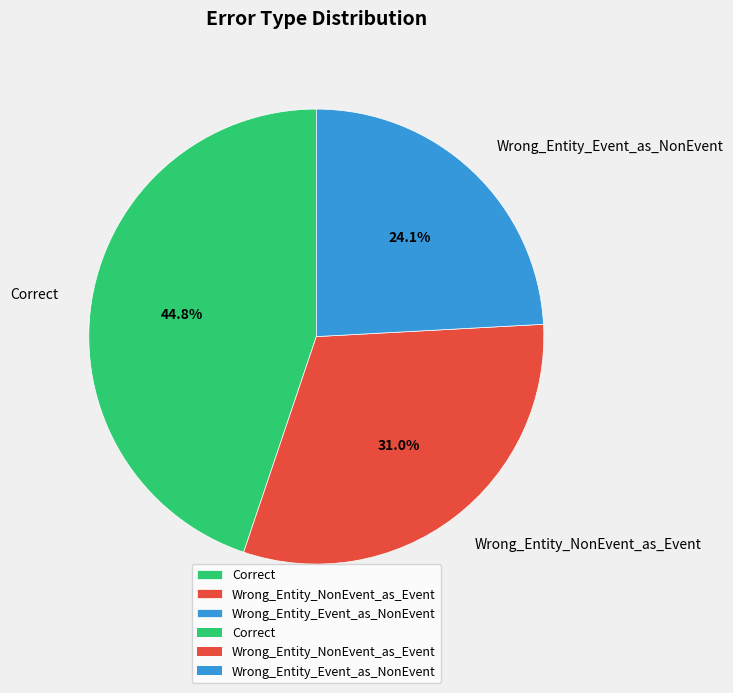

What percentage is NOT represented by Correct?

55.2%